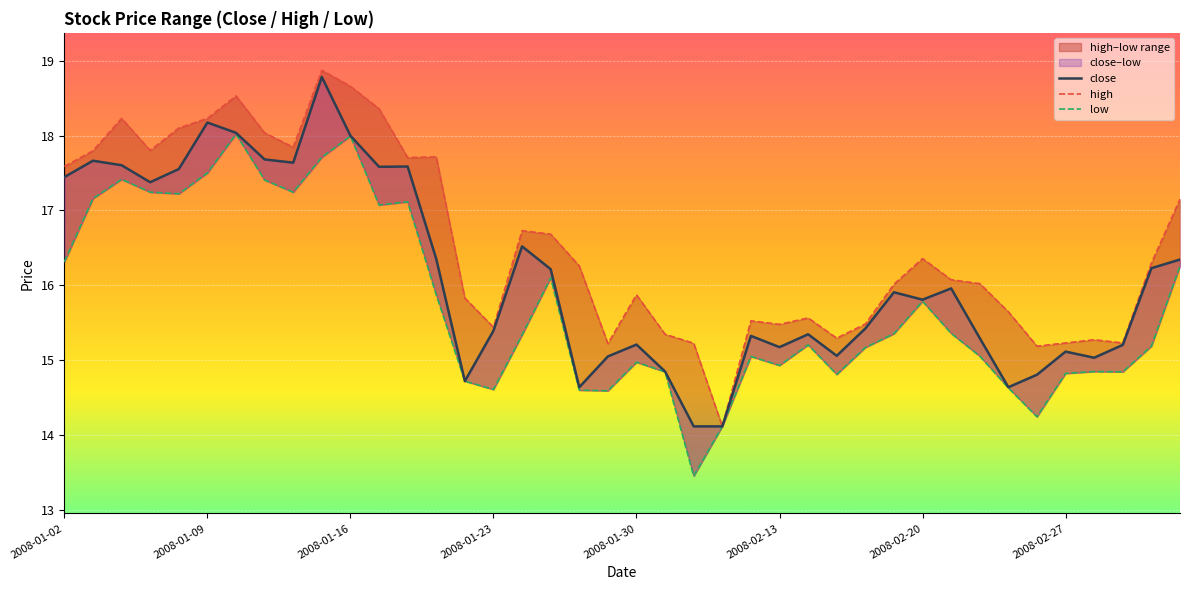

Is this an area chart (filled region under the line)?

No